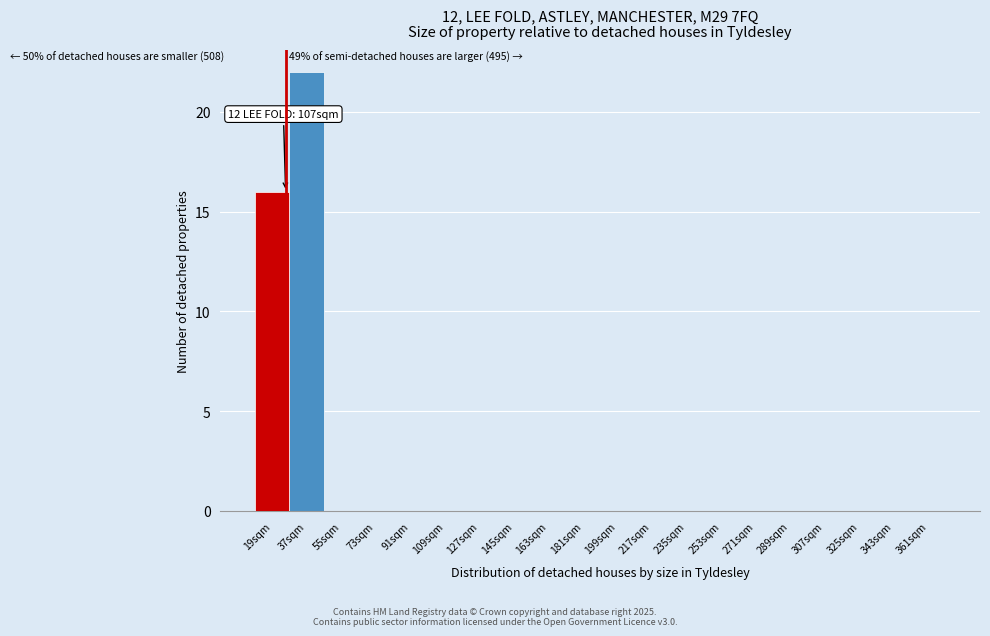

Reading left to right, transcribe all the data shown in this chart.

19sqm=16	37sqm=22	55sqm=0	73sqm=0	91sqm=0	109sqm=0	127sqm=0	145sqm=0	163sqm=0	181sqm=0	199sqm=0	217sqm=0	235sqm=0	253sqm=0	271sqm=0	289sqm=0	307sqm=0	325sqm=0	343sqm=0	361sqm=0